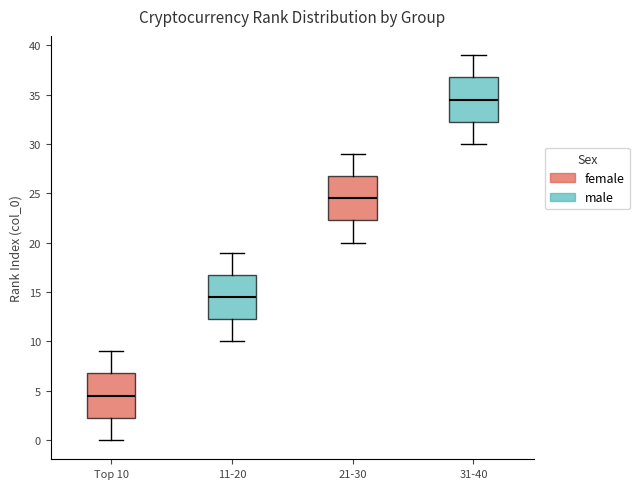

Where does the upper whisker of the box for 11-20 end on the y-axis? The values are not printed on the chart, so give them approximately, as read against the axis.

19.0